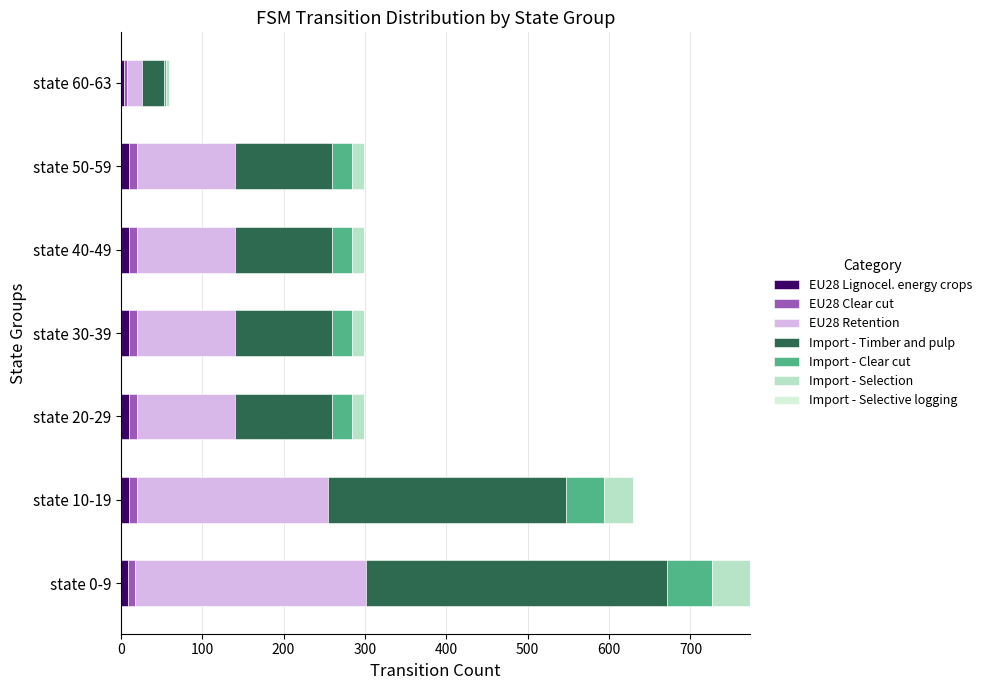

At which category is the sum across all series the highest?

state 0-9